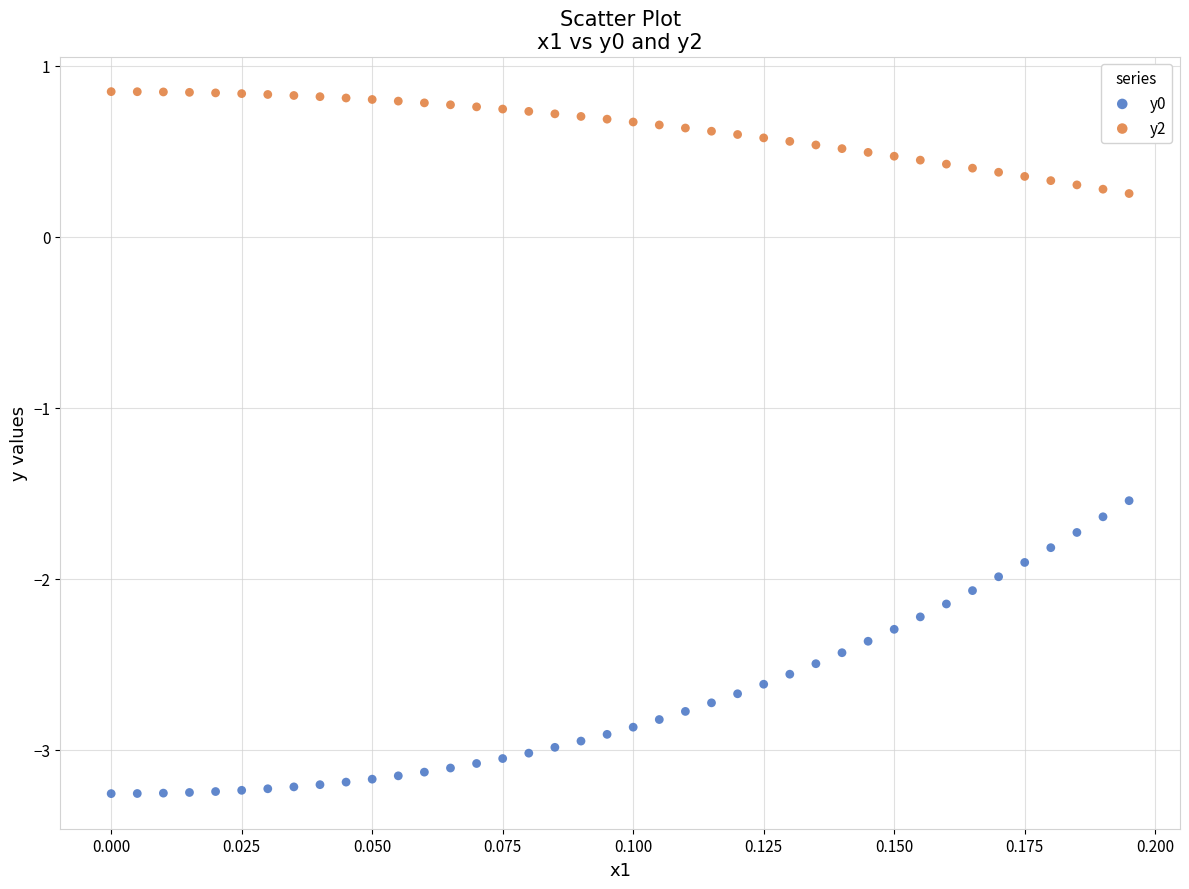

Which series contains the highest Y value?

y2